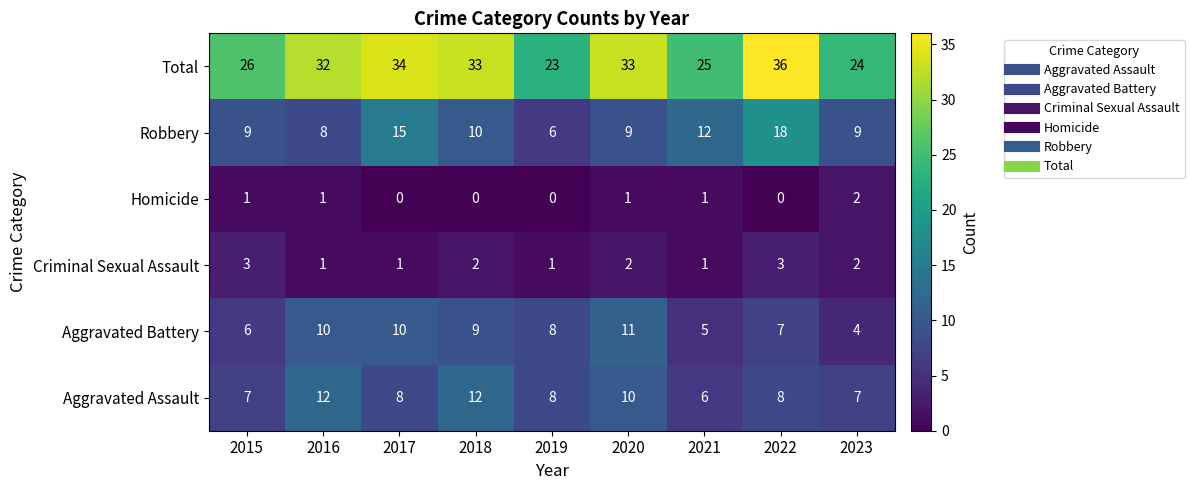

At which category is the sum across all series the highest?

2022